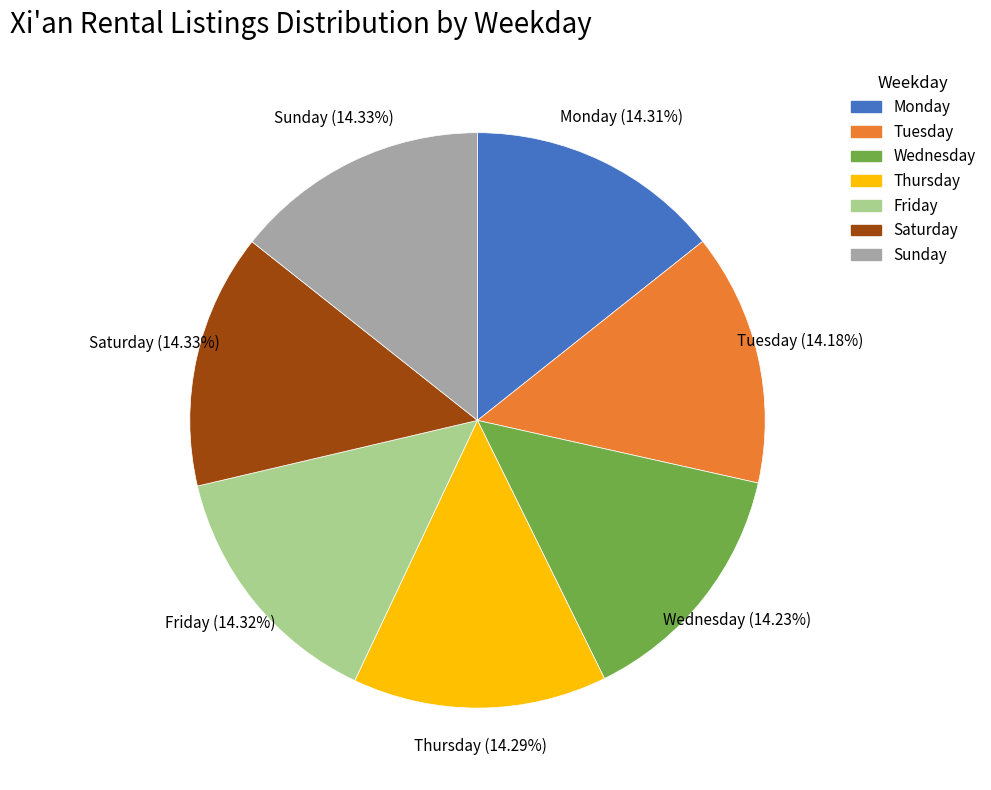

Is the sum of Wednesday and Saturday greater than half?

No